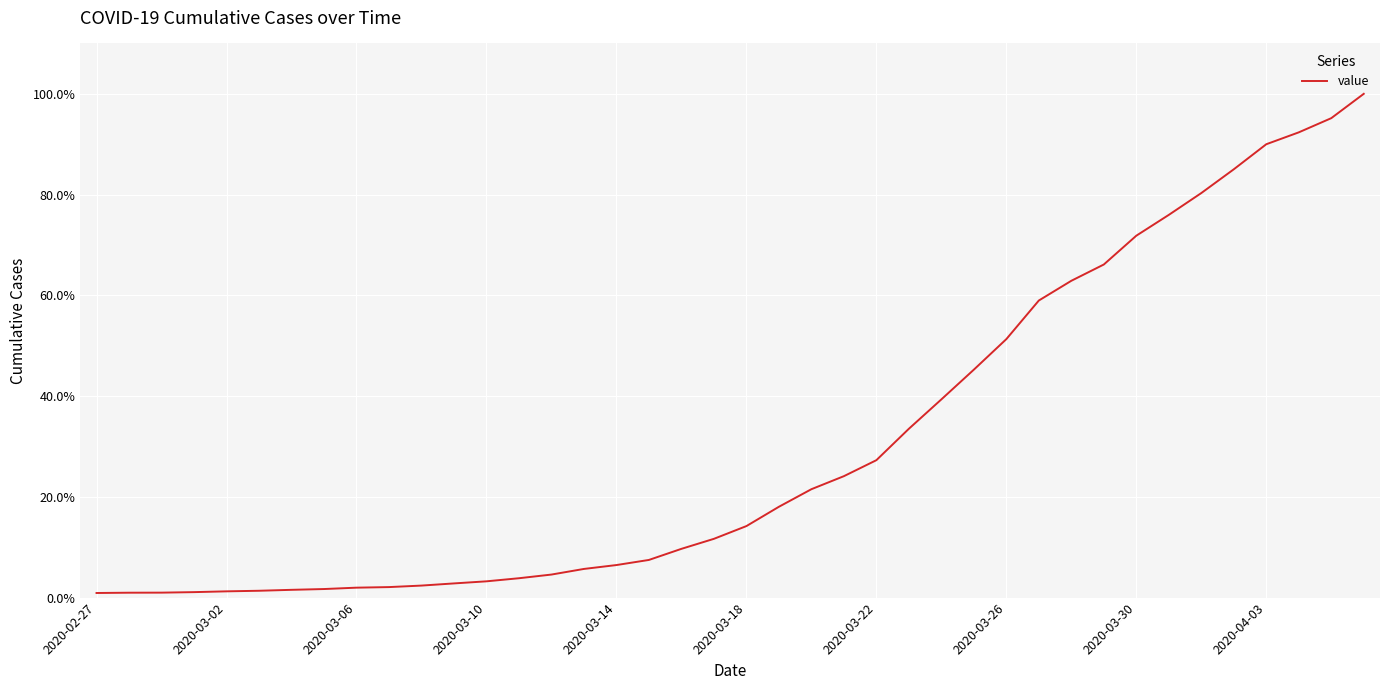

What is the difference between the second highest and second lowest values?

0.9